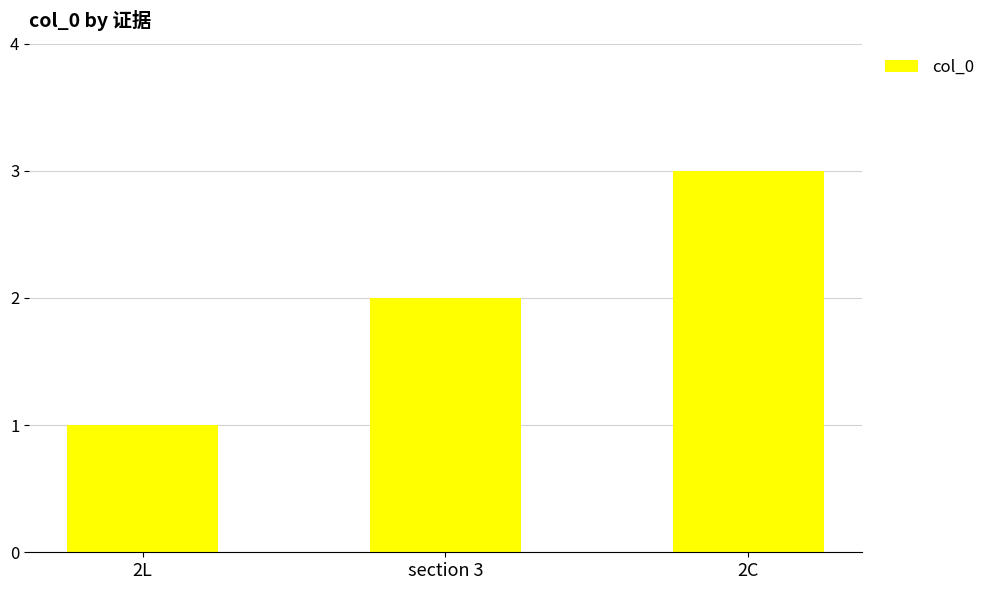

Reading left to right, extract all data points from this chart.

1	2	3